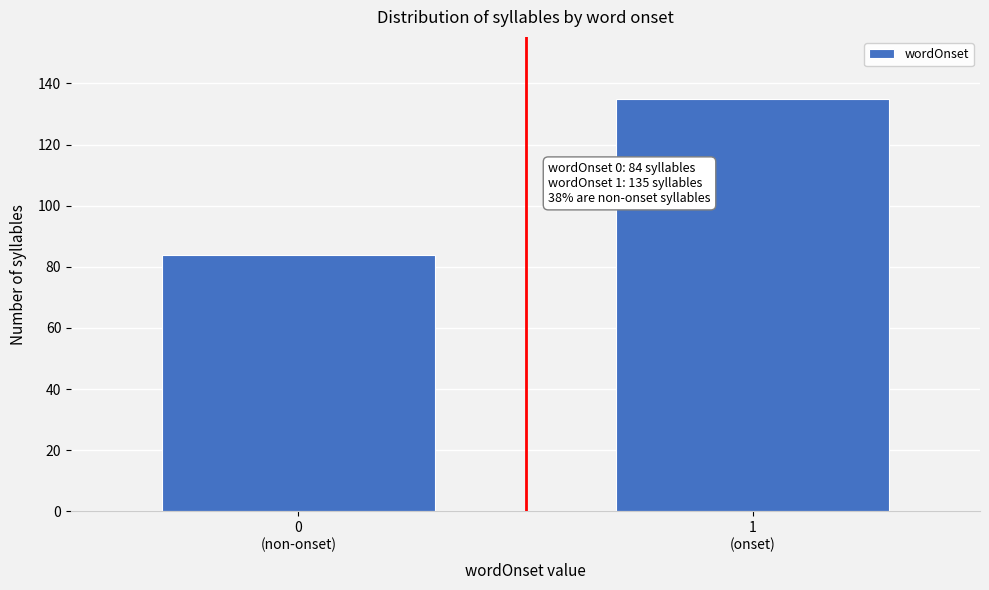

Reading left to right, extract all data points from this chart.

84	135